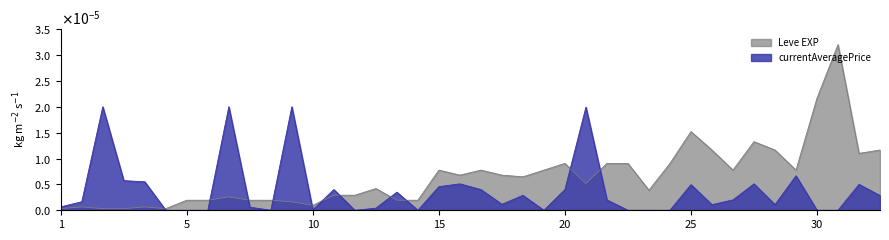

At which category does the data reach its first local valley?

1